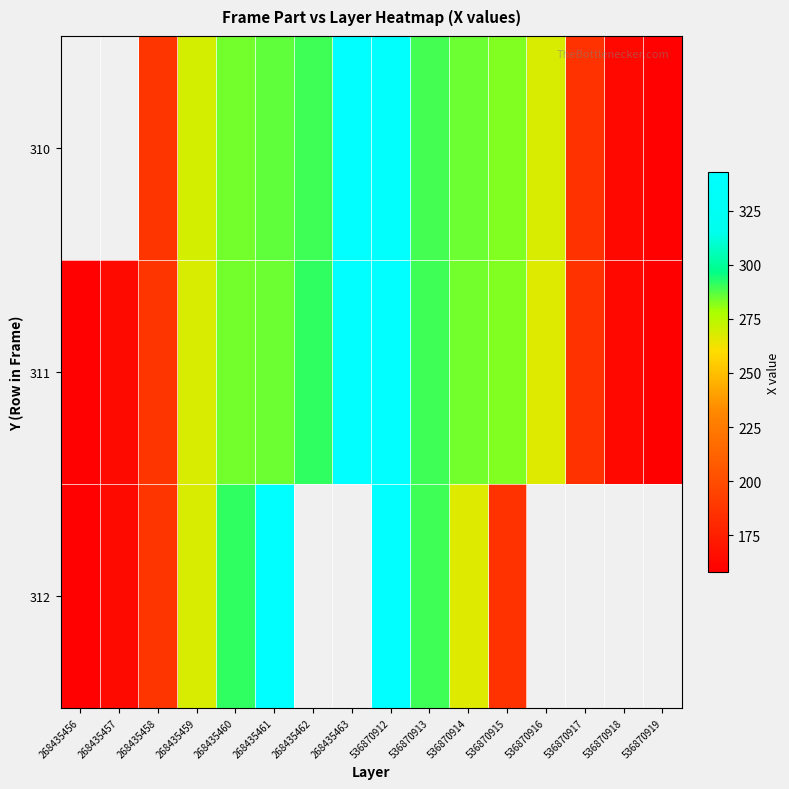

Which category has the lowest value across all series?

536870919